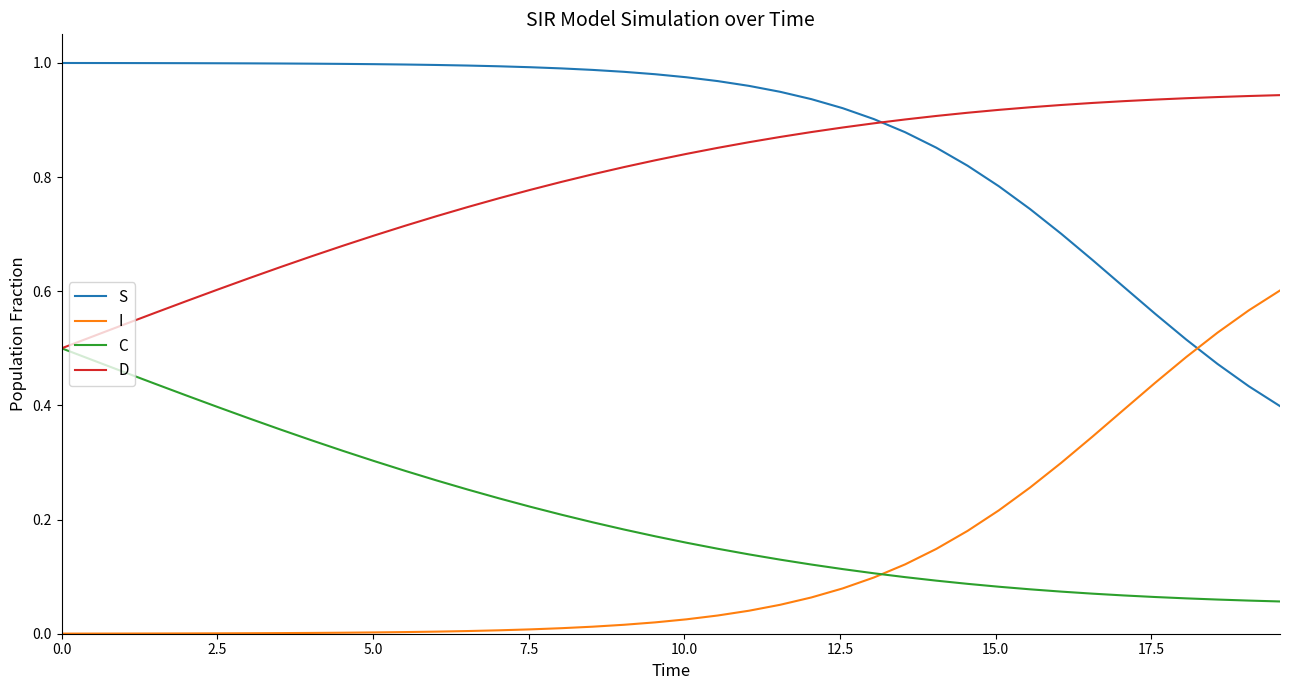

Rank the series by their maximum value, from lowest to highest.

C, I, D, S